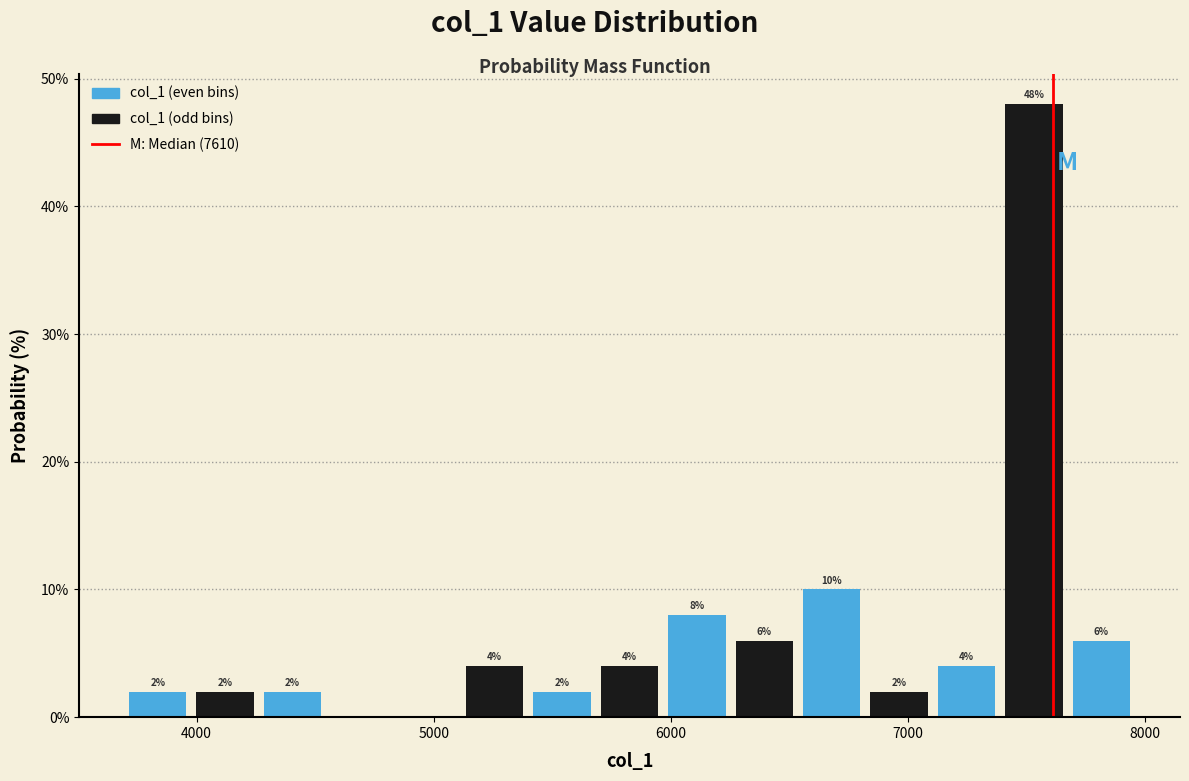

Around what value on the x-axis is the tallest bar? Give the approximate position of its centre, as read against the axis.

7500